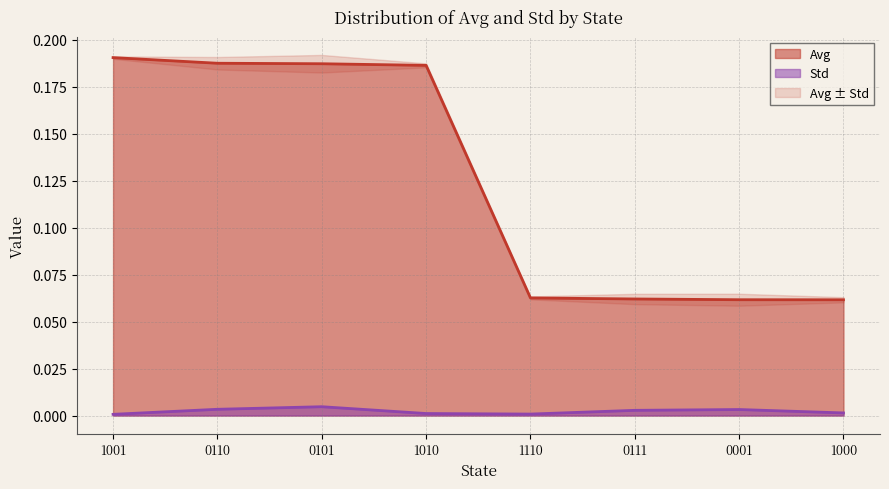

How many Avg values are between 0 and 1?

8